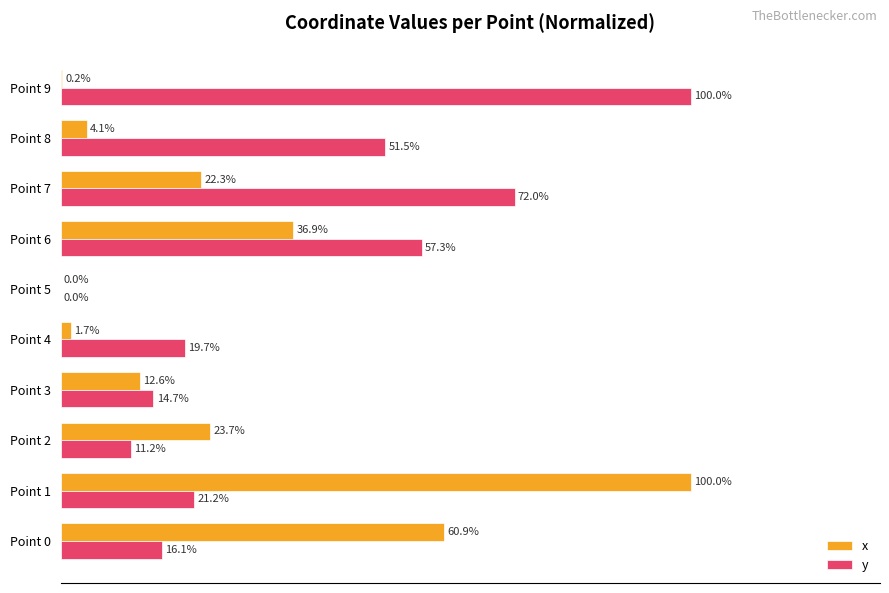

Between Point 8 and Point 9, which series saw the biggest shift?

y